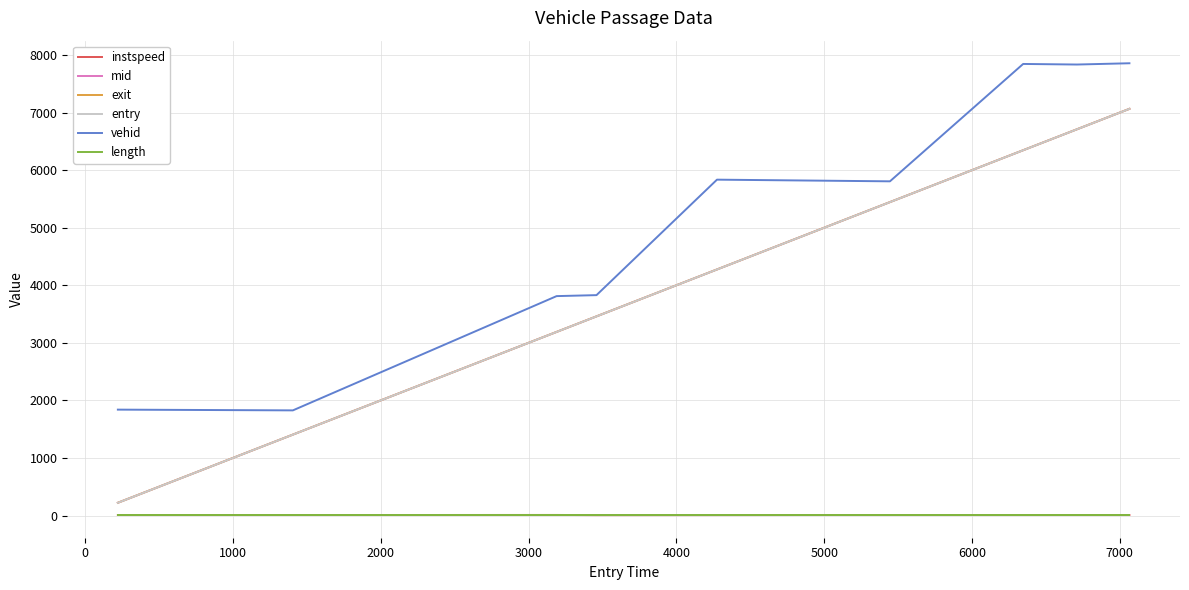

True or false: instspeed and mid cross at least once.

False